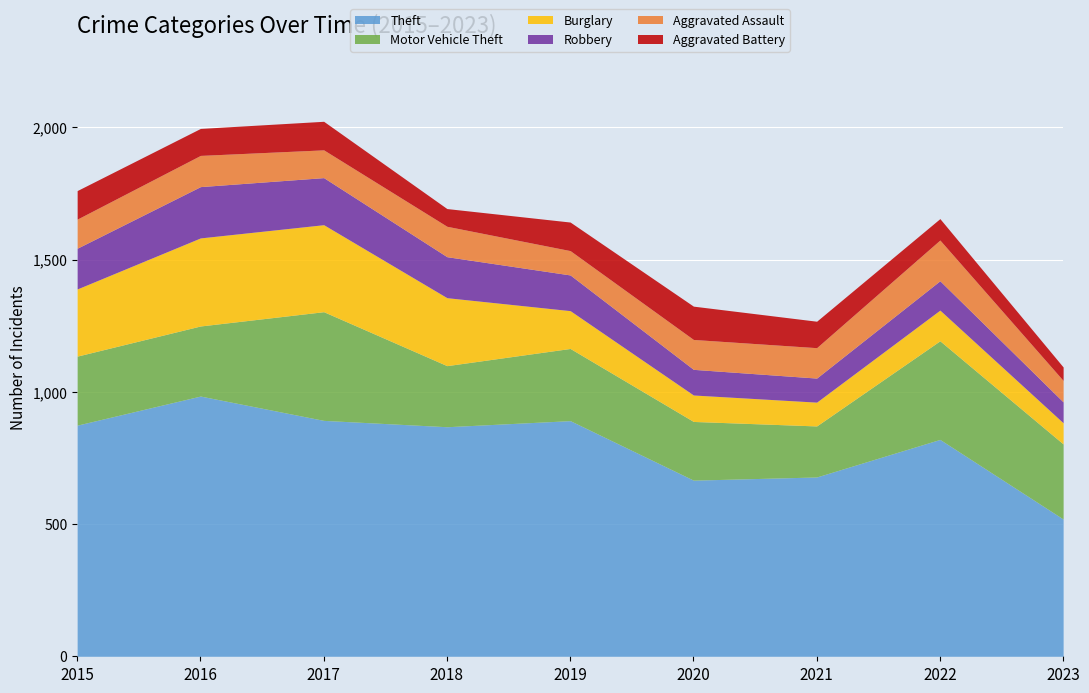

What is the minimum value for Burglary?

80